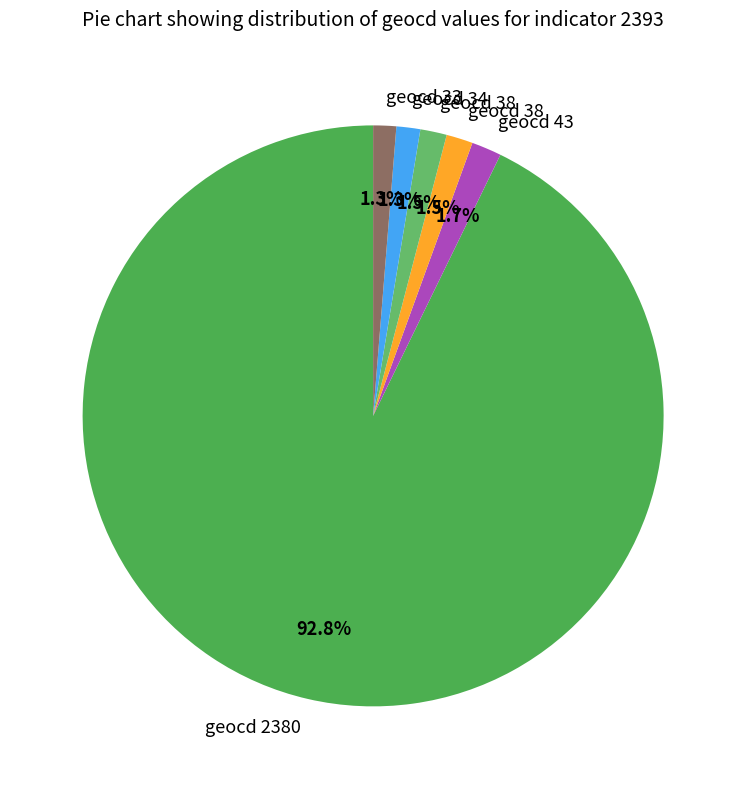

Count the number of slices in the pie.

6